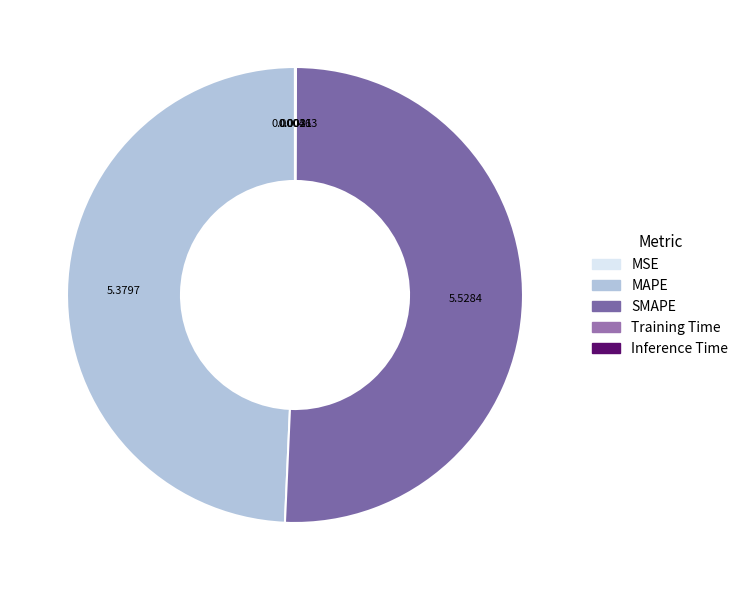

How many segments does this pie chart have?

5